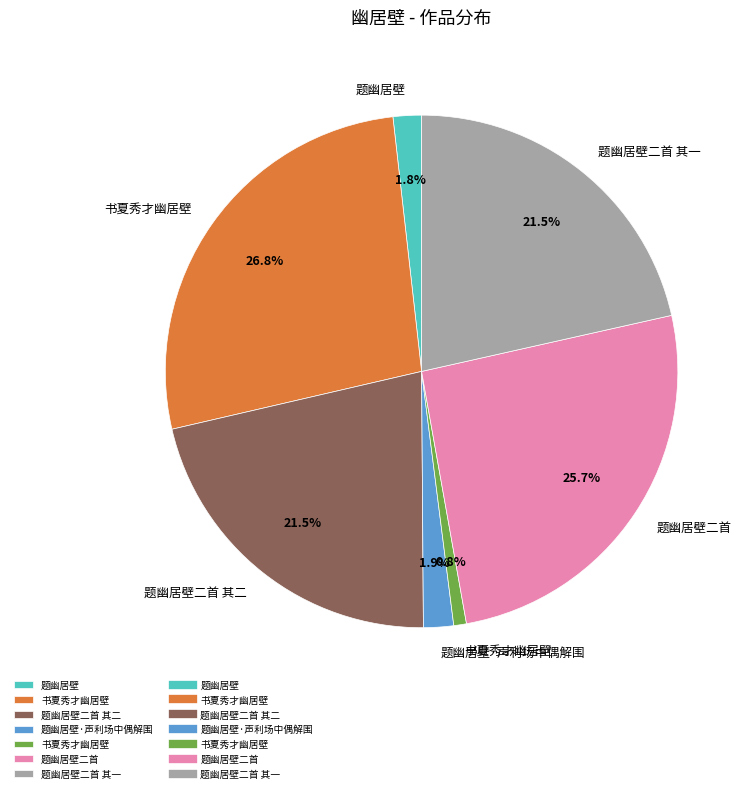

Is there a majority slice in this chart?

No